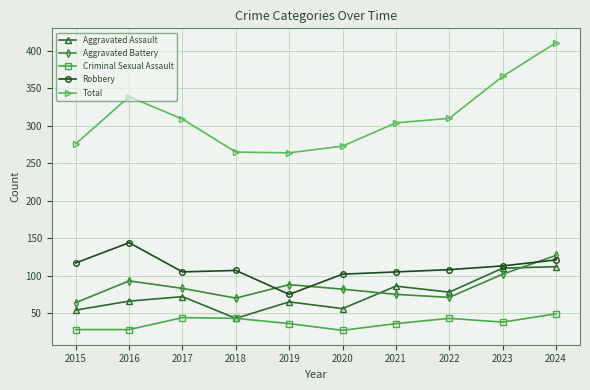

What is the value of the Aggravated Assault point at the 3rd from the left?

72